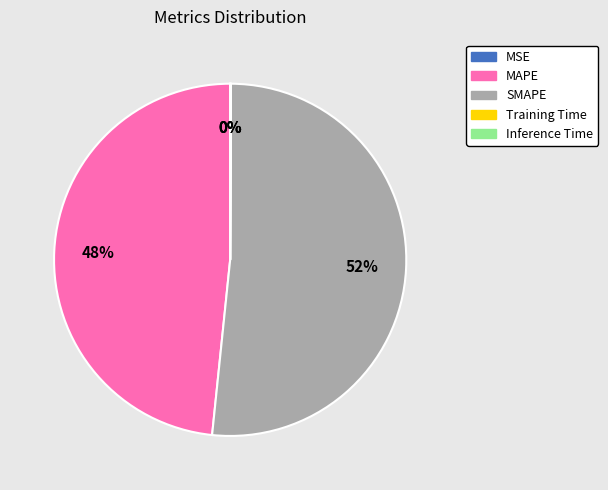

Which category has the biggest portion of the pie?

SMAPE